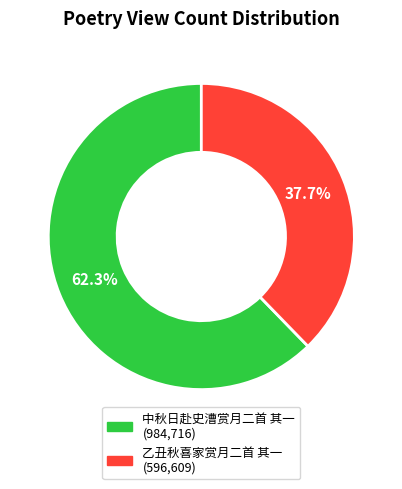

To the nearest percent, what is the difference between the largest and smallest slice percentages?

25%